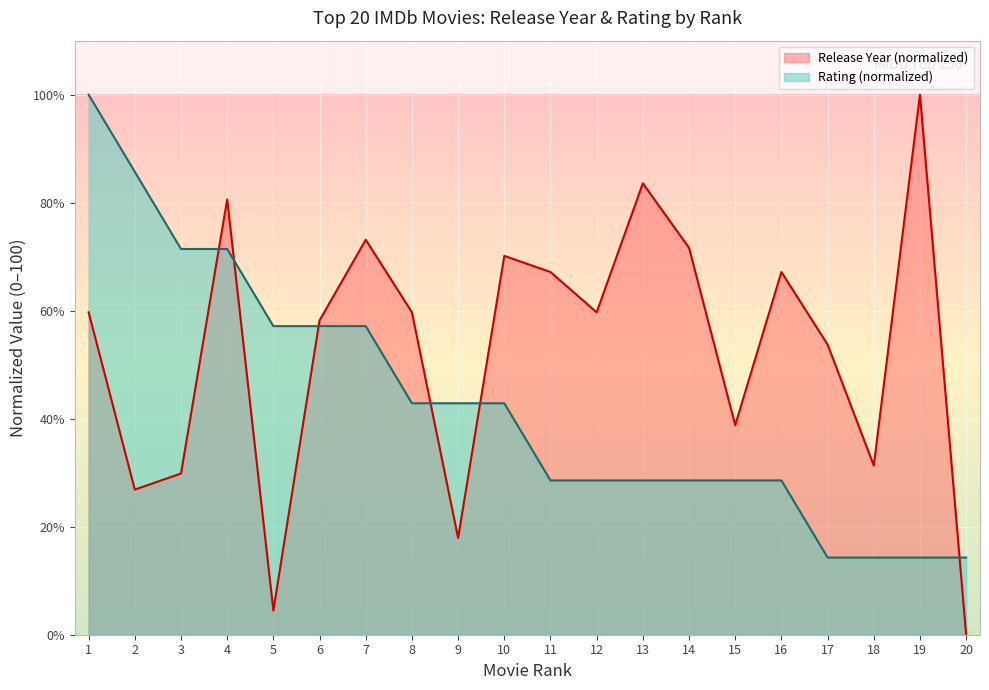

Reading left to right, extract all data points from this chart.

Release Year: 59.7	26.9	29.9	80.6	4.5	58.2	73.1	59.7	17.9	70.1	67.2	59.7	83.6	71.6	38.8	67.2	53.7	31.3	100.0	0.0
Rating: 100.0	85.7	71.4	71.4	57.1	57.1	57.1	42.9	42.9	42.9	28.6	28.6	28.6	28.6	28.6	28.6	14.3	14.3	14.3	14.3